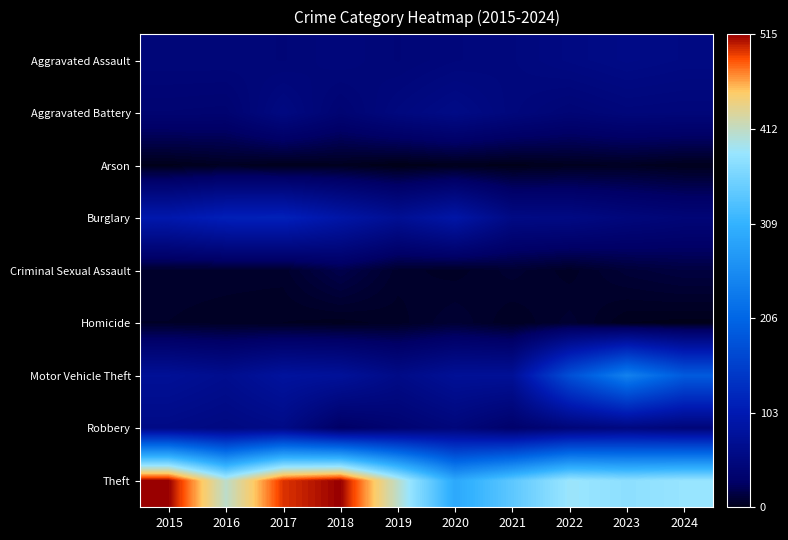

At which category does the chart reach its peak across all series?

2015